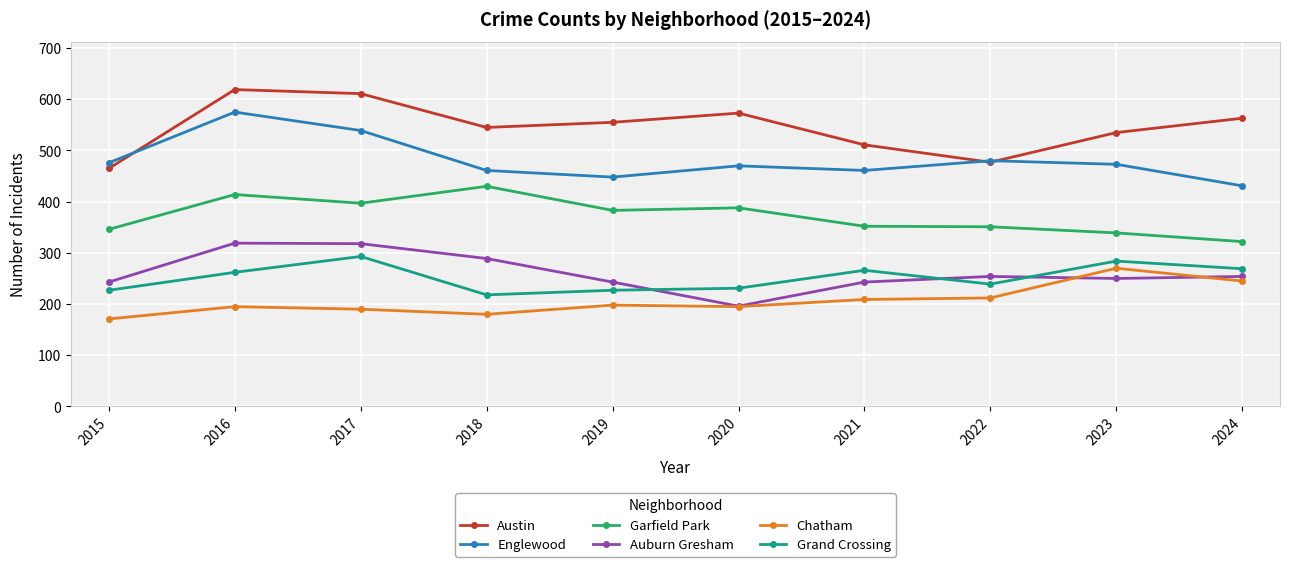

Which series has the largest total across all categories?

Austin